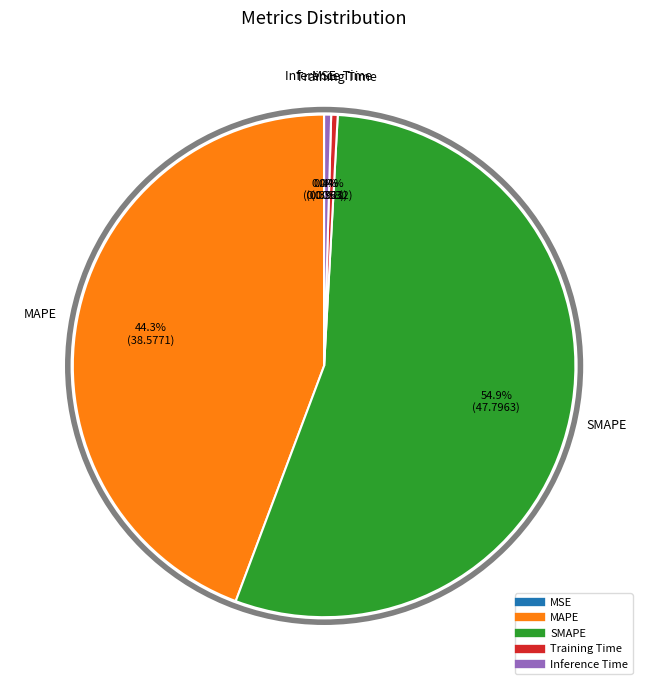

To the nearest percent, what percentage of the pie is MAPE?

44%